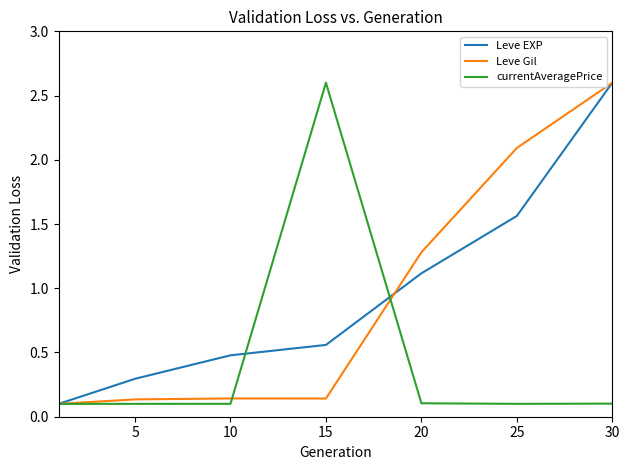

What is the maximum value for Leve Gil?

2.6